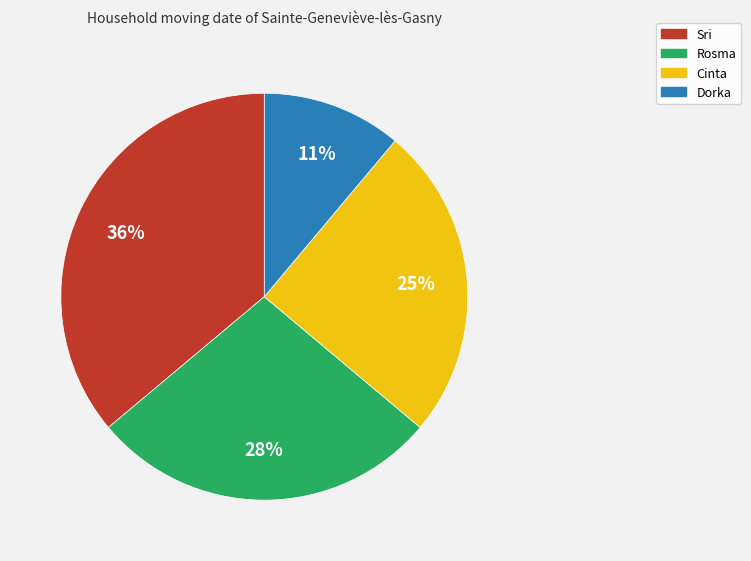

Which has a higher value, Sri or Dorka?

Sri